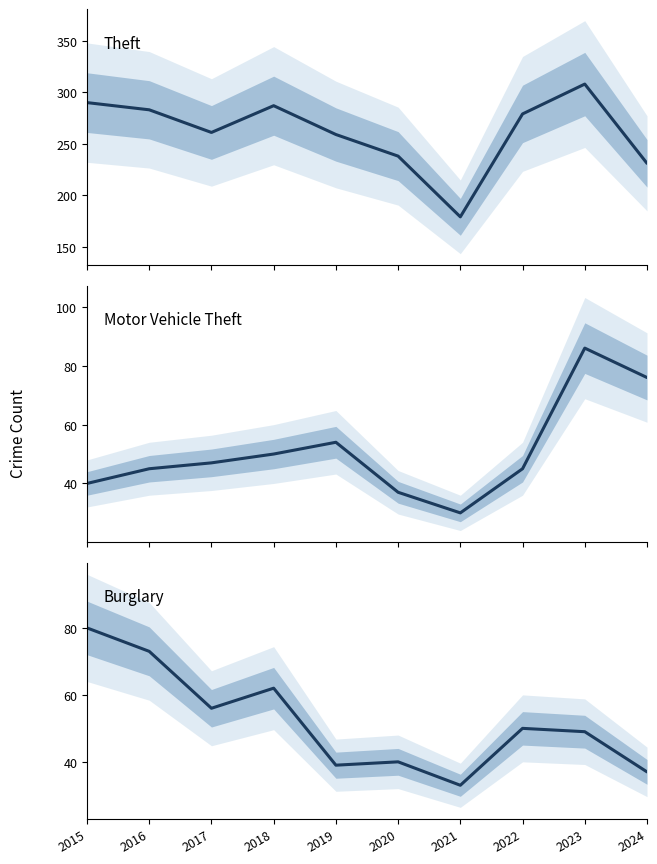

Between 2016 and 2024, which series saw the biggest shift?

Theft